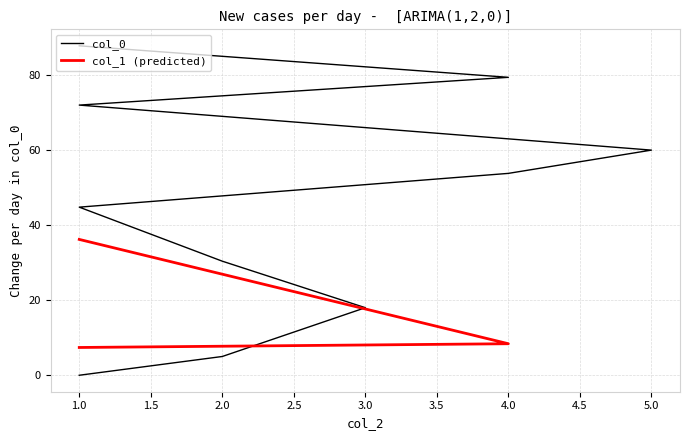

What is the change in value from 1 to 4?

+7.4